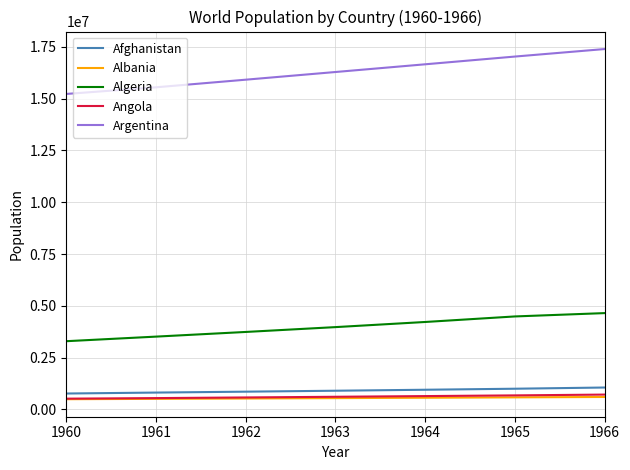

What is the sum of all Algeria values?

27880666.6